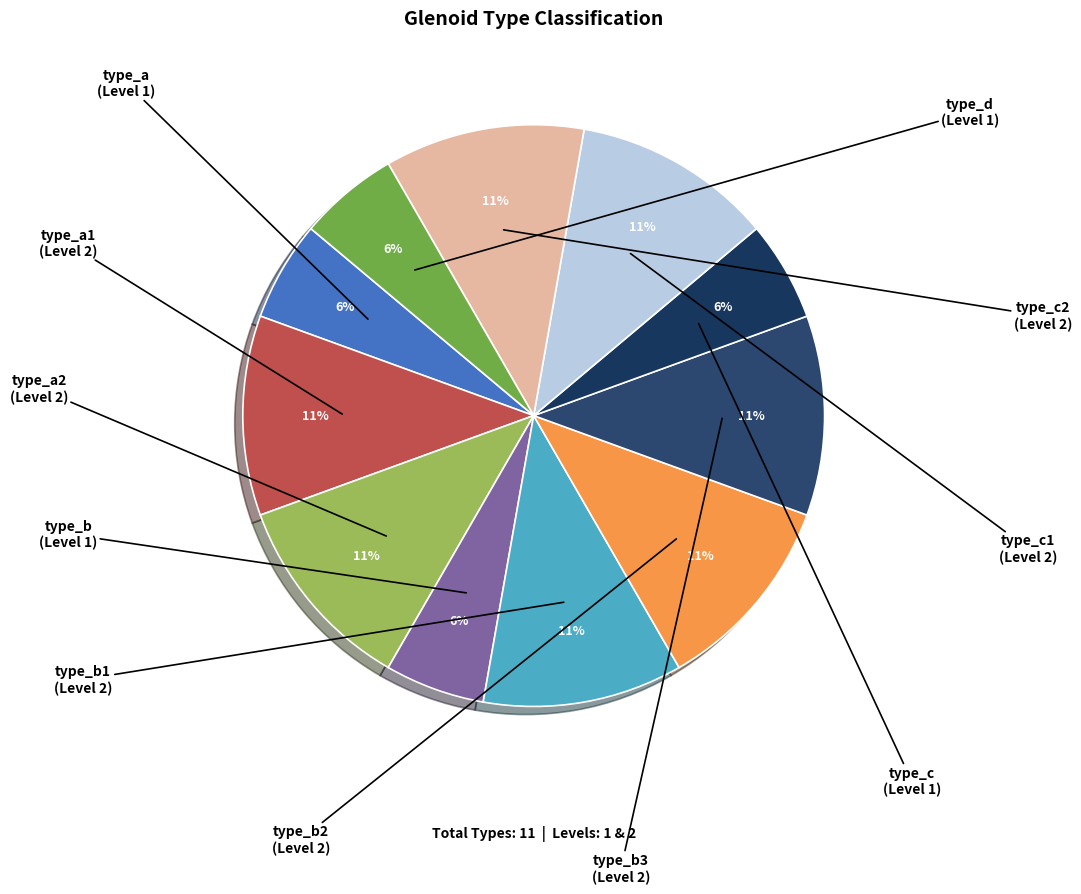

How many segments does this pie chart have?

11